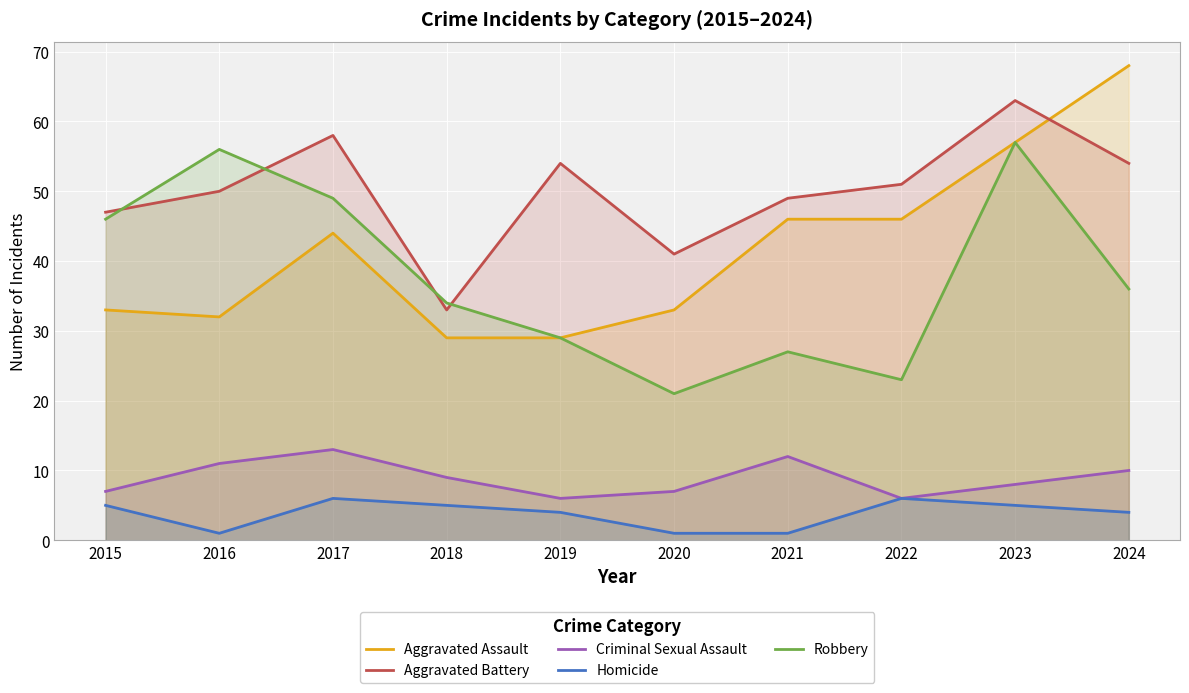

Which label corresponds to the largest value in the chart?

2024